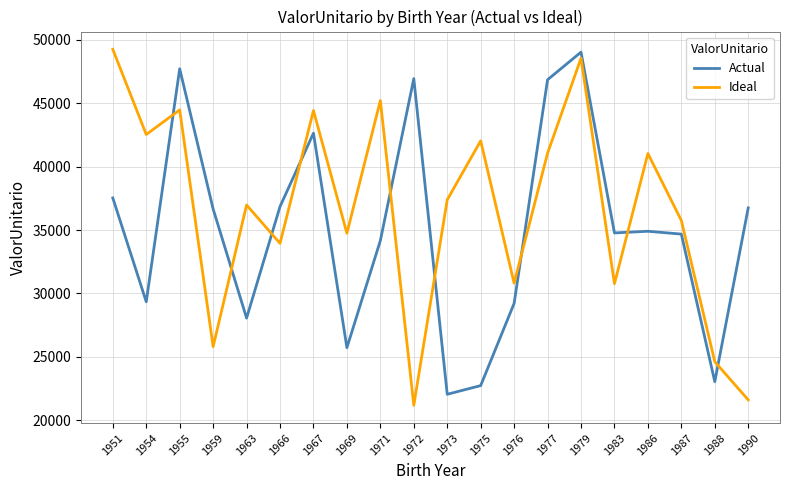

At 1967, list the series in order from largest to smallest.

Ideal, Actual